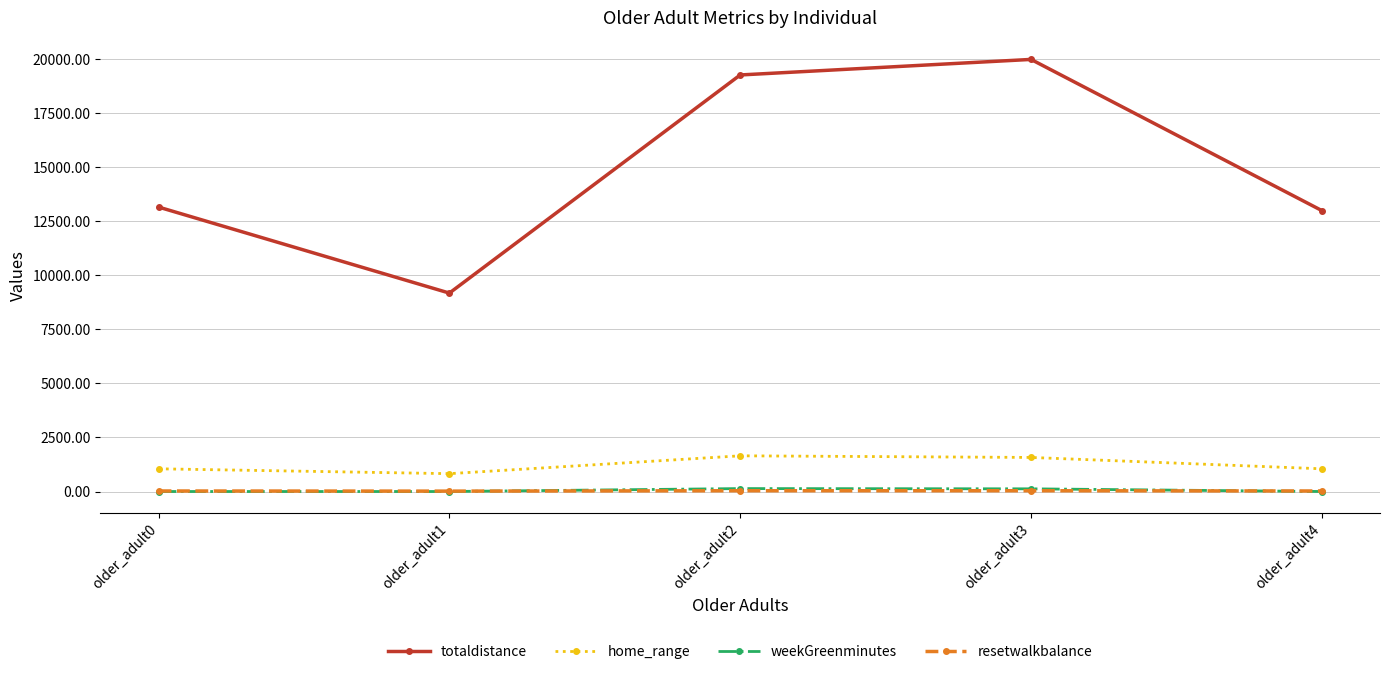

Which series has the widest spread of values?

totaldistance